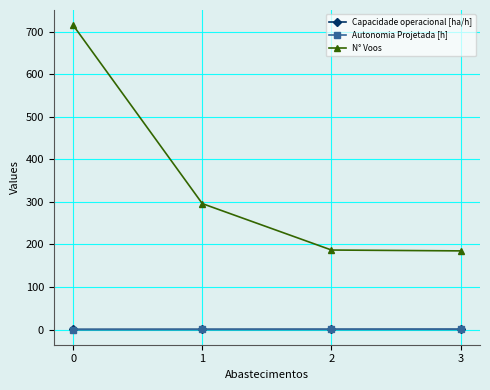

The Capacidade operacional [ha/h] series shows 0.5 at 0. True or false?

True